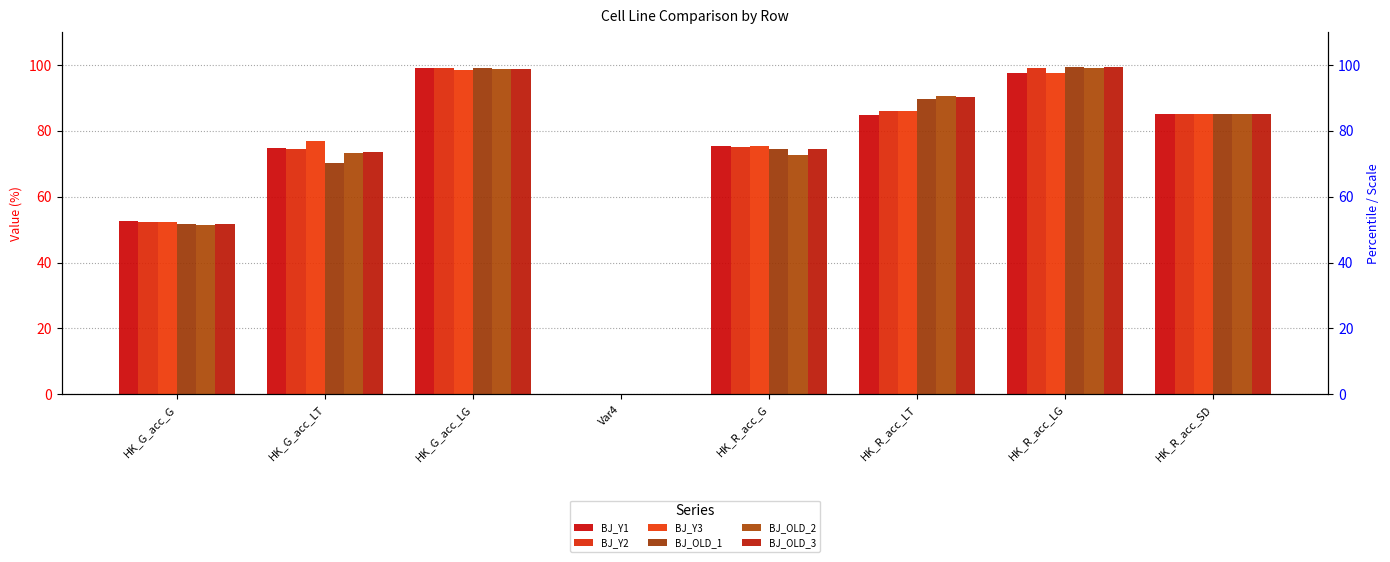

What is the difference between the BJ_Y1 values at HK_R_acc_G and HK_R_acc_SD?

9.6